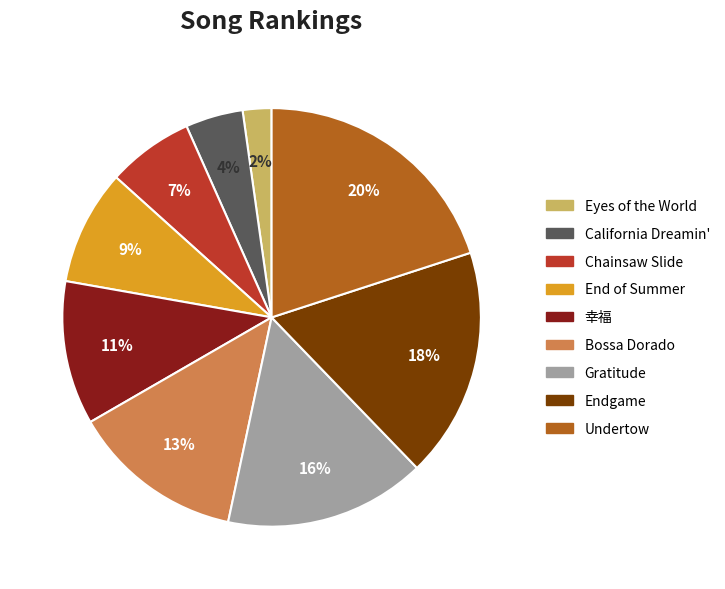

Approximately how many times larger is the value at Chainsaw Slide compared to Bossa Dorado?

0.5